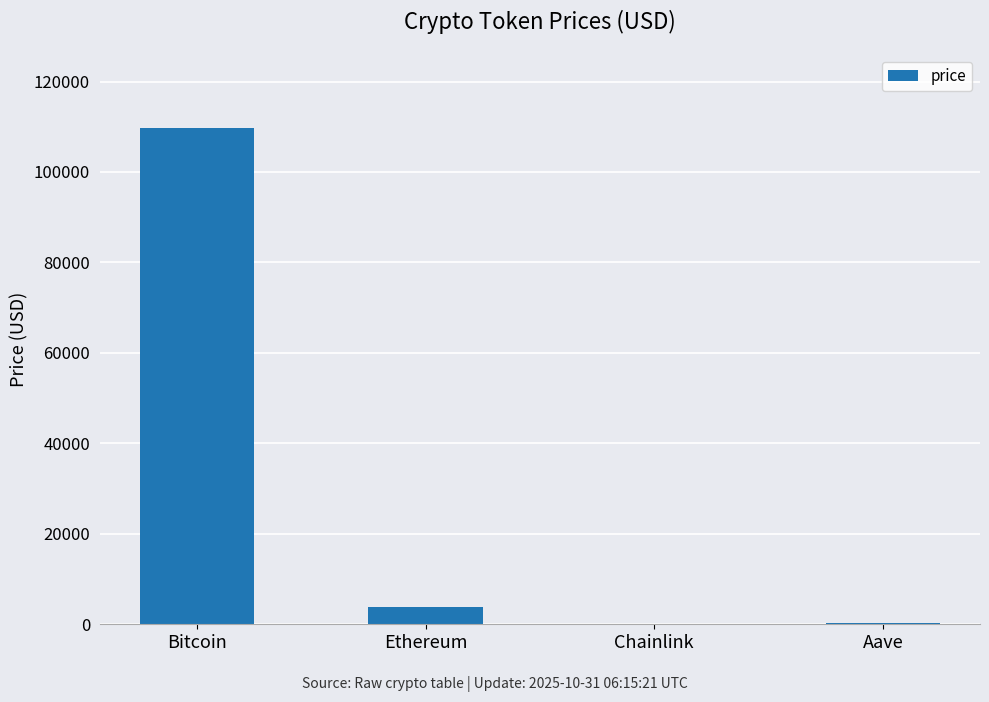

Which category has the highest value across all series?

Bitcoin